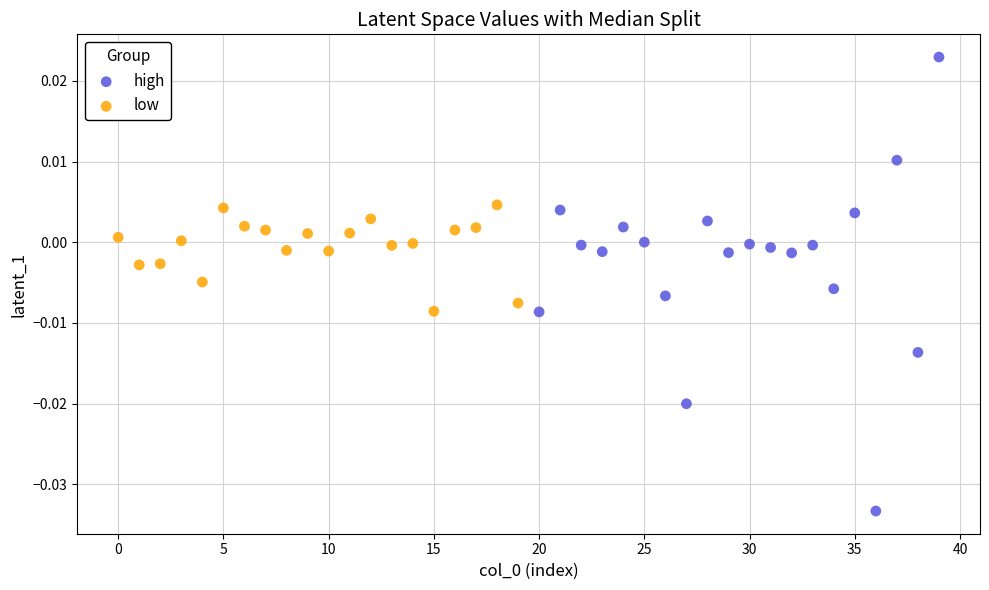

Which series has the largest Y range (max minus min)?

high